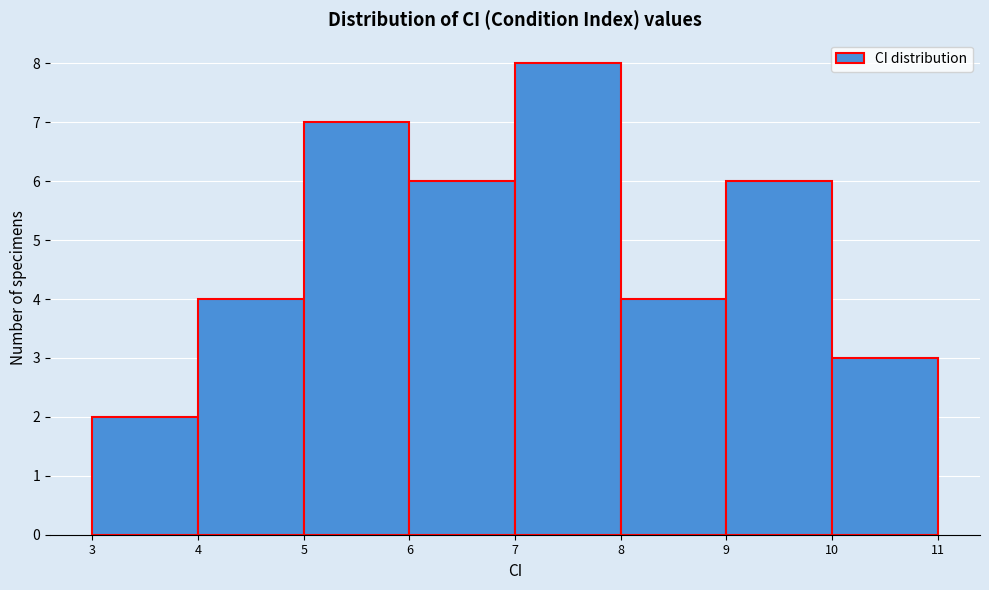

How tall is the bar that spans 6 to 7 on the x-axis? The values are not printed on the chart, so give them approximately, as read against the axis.

6